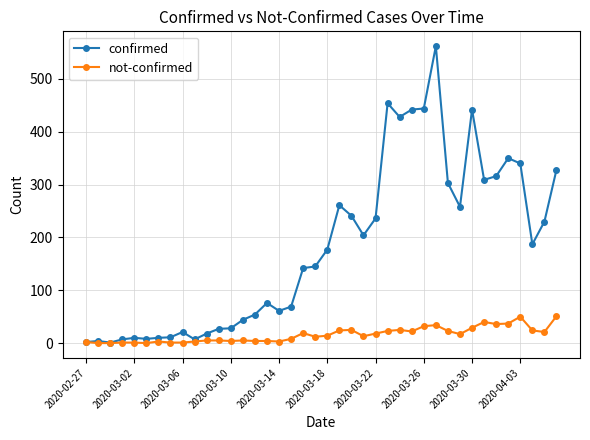

Does the chart display data point markers on the line(s)?

Yes